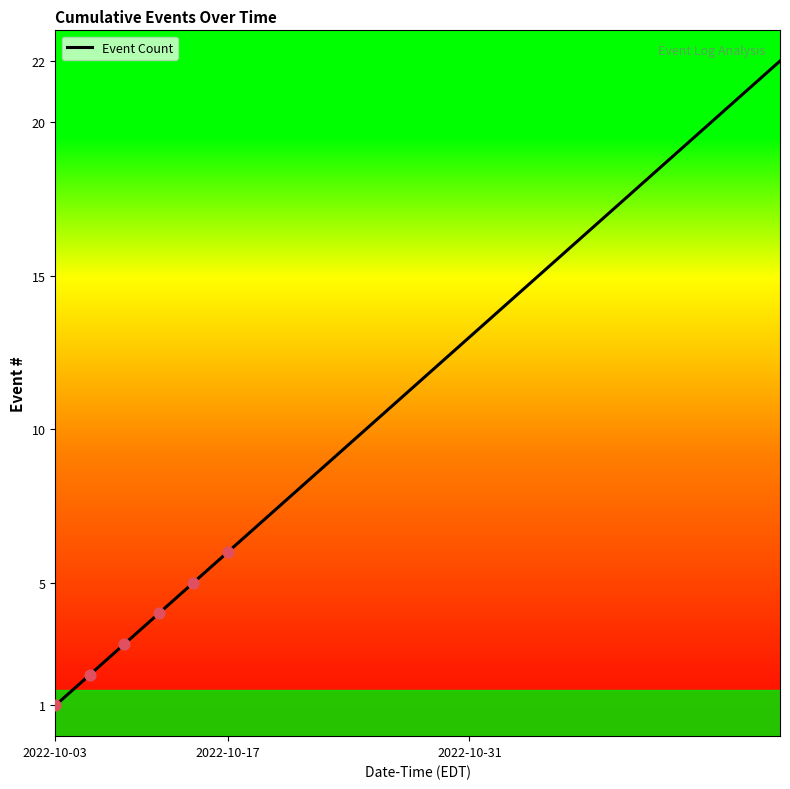

What is the difference between the maximum and minimum values?

21